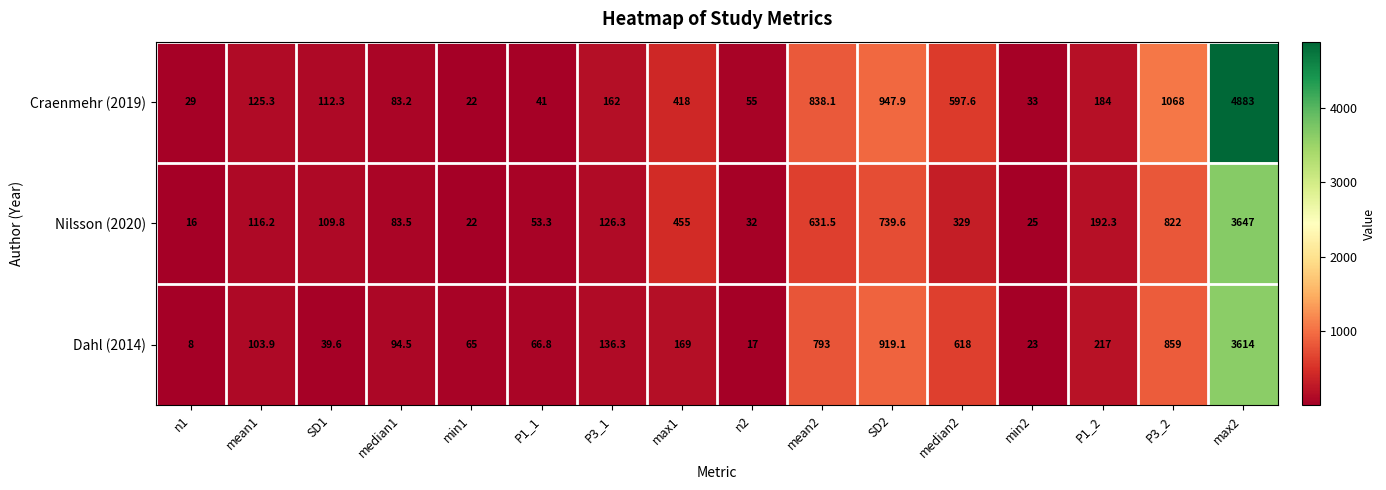

At how many categories does at least one series exceed 2815?

1